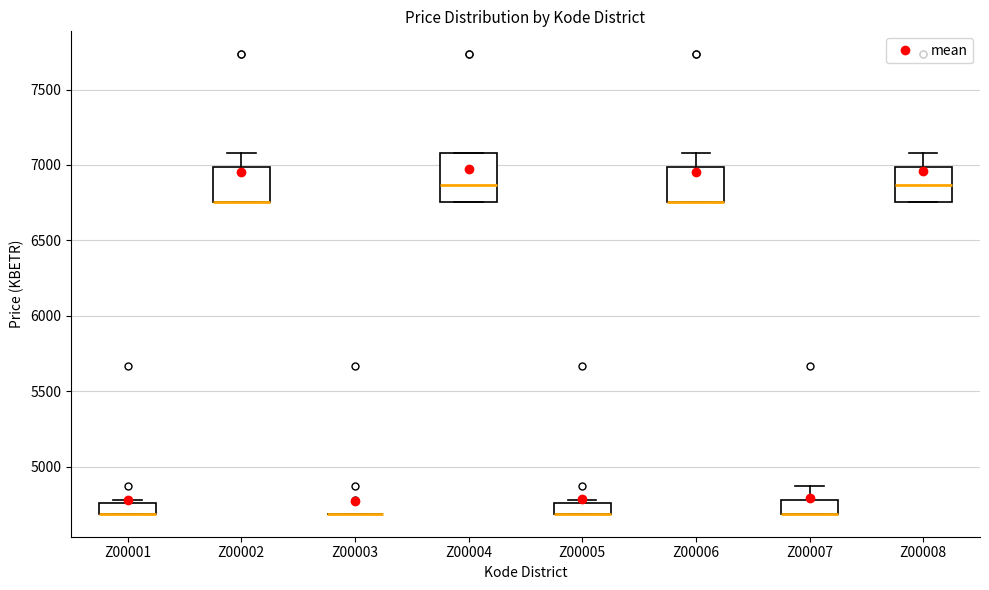

Which box is the tallest, from its lower edge to its upper edge?

Z00004